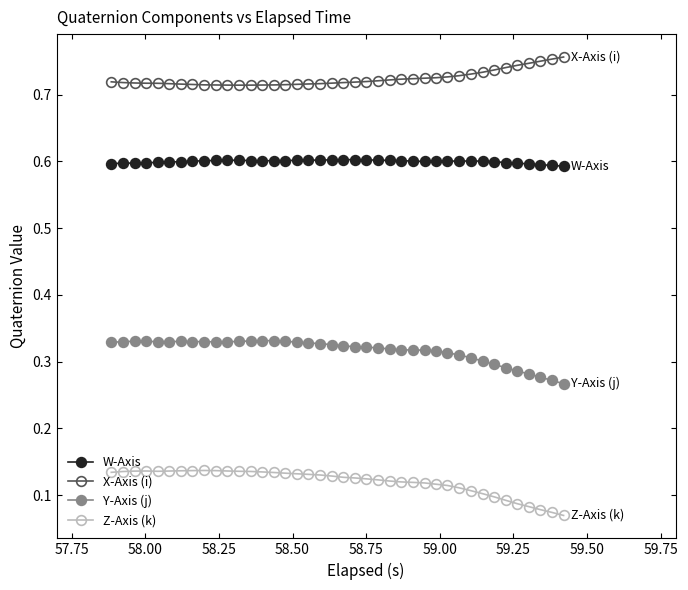

What is the minimum value for W-Axis?

0.6